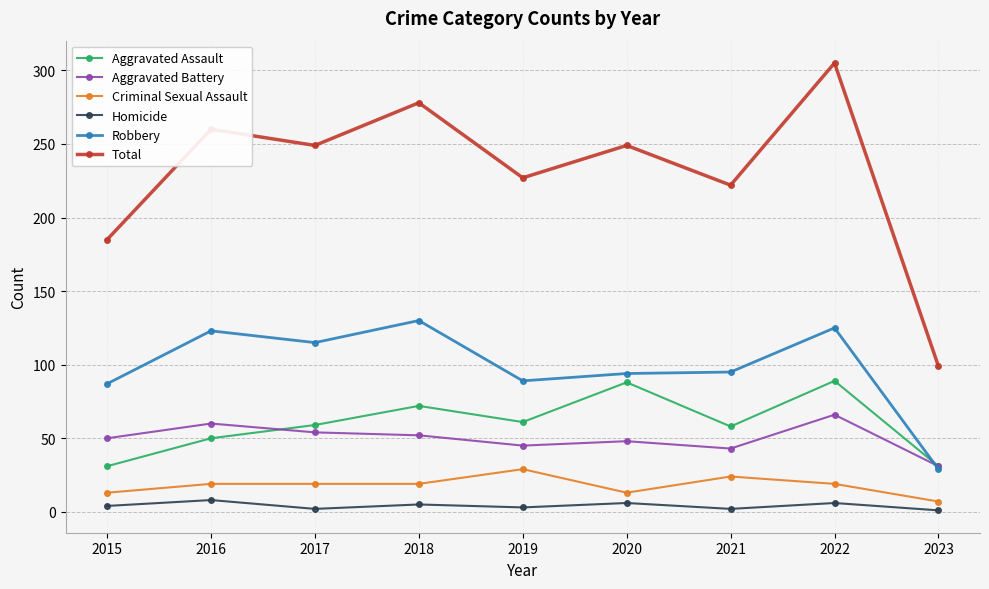

True or false: Robbery has a value of 203 at 2017.

False